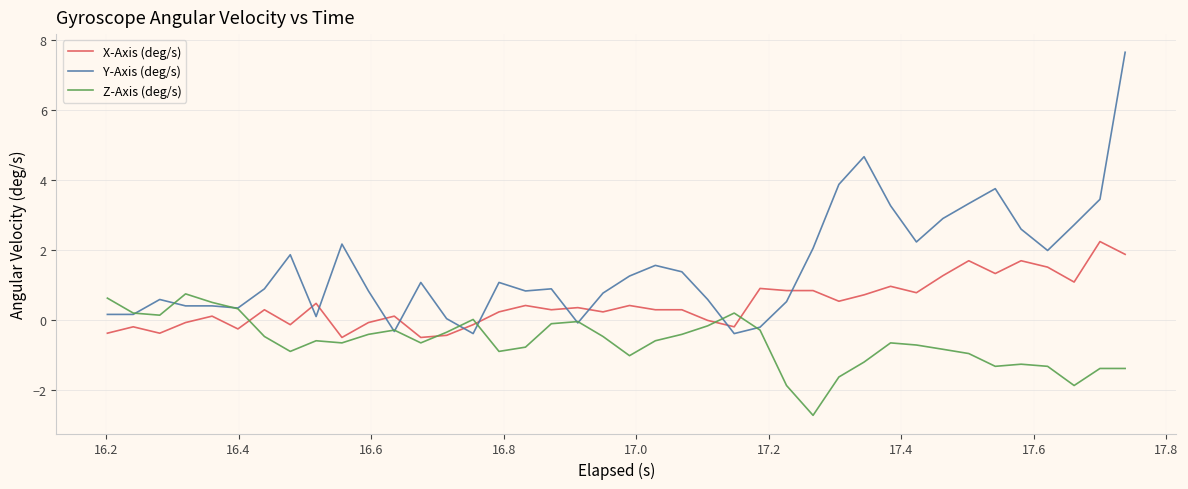

How many distinct data groups are displayed?

3